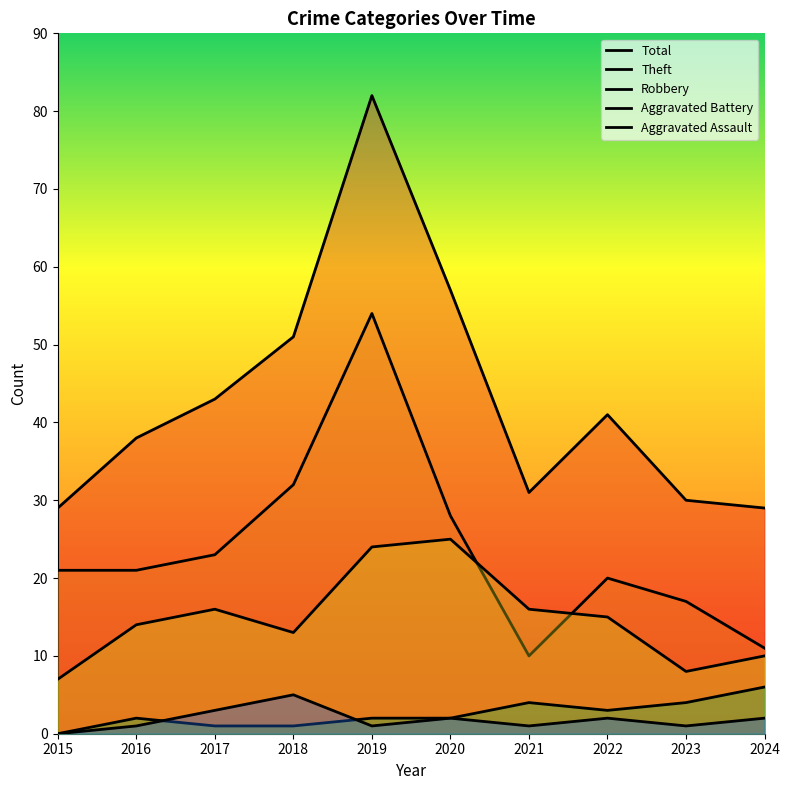

Reading right to left, what are all the values shown in this chart?

Robbery: 2024=10	2023=8	2022=15	2021=16	2020=25	2019=24	2018=13	2017=16	2016=14	2015=7
Theft: 2024=11	2023=17	2022=20	2021=10	2020=28	2019=54	2018=32	2017=23	2016=21	2015=21
Aggravated Assault: 2024=2	2023=1	2022=2	2021=1	2020=2	2019=1	2018=5	2017=3	2016=1	2015=0
Aggravated Battery: 2024=6	2023=4	2022=3	2021=4	2020=2	2019=2	2018=1	2017=1	2016=2	2015=0
Total: 2024=29	2023=30	2022=41	2021=31	2020=57	2019=82	2018=51	2017=43	2016=38	2015=29